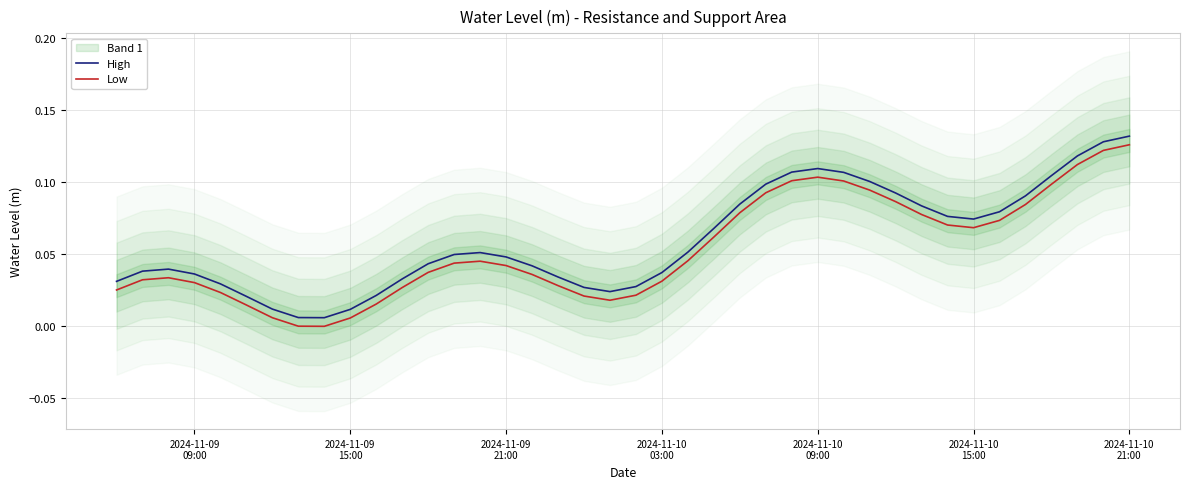

How many lines are shown in the chart?

2